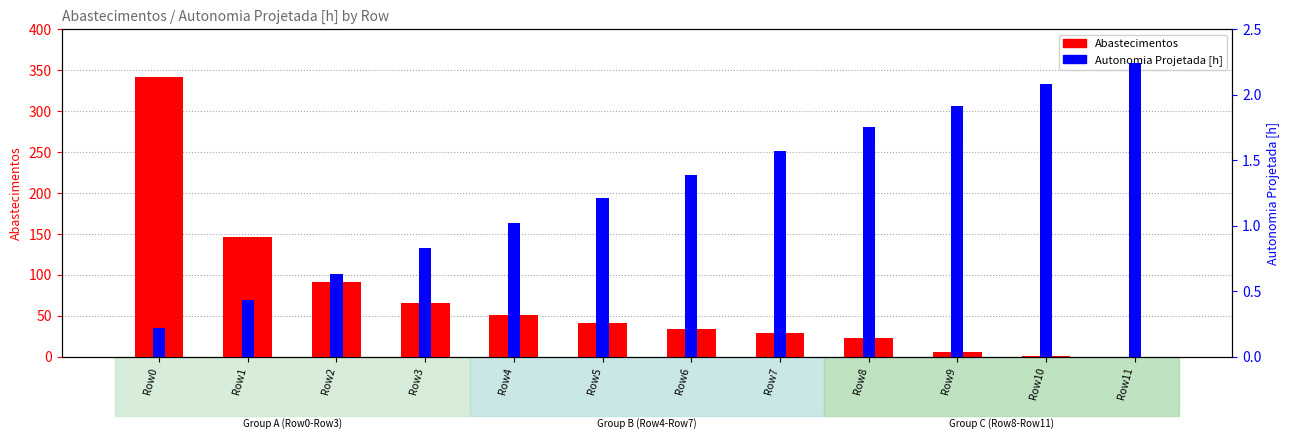

Rank the series at Row3 from lowest to highest value.

Autonomia Projetada [h], Abastecimentos